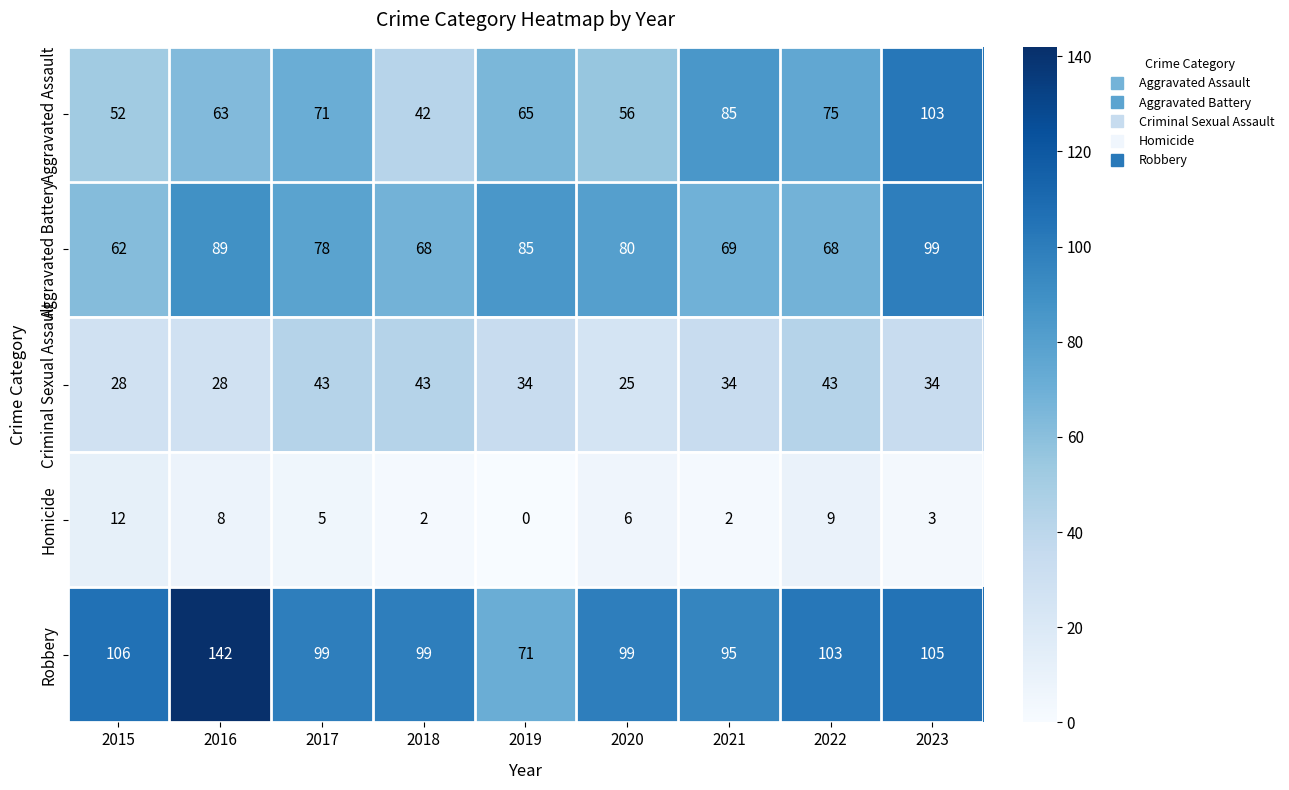

At which label does Aggravated Assault reach its minimum?

2018